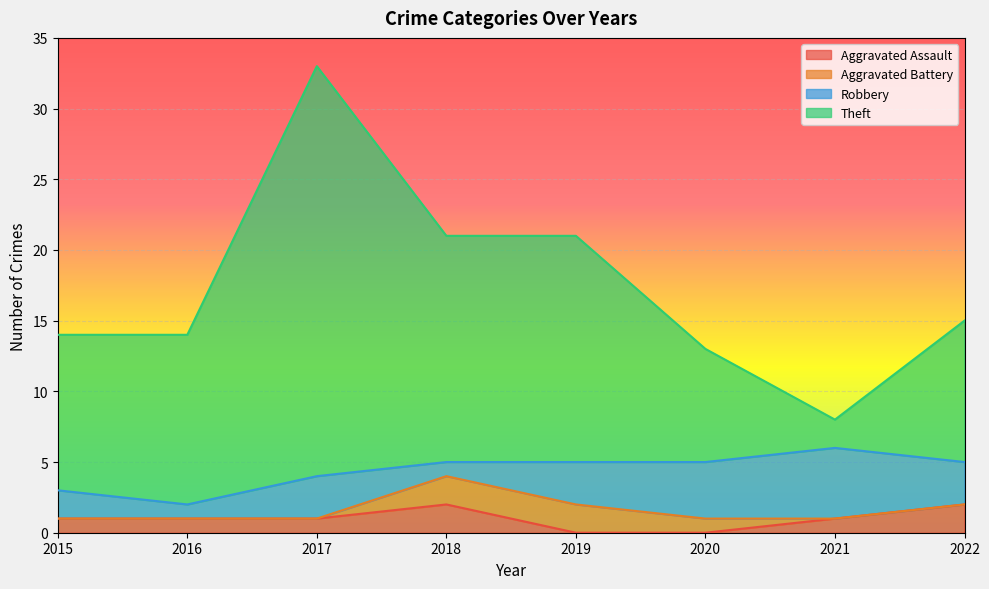

What is the spread (max minus min) of values at 2018?

19